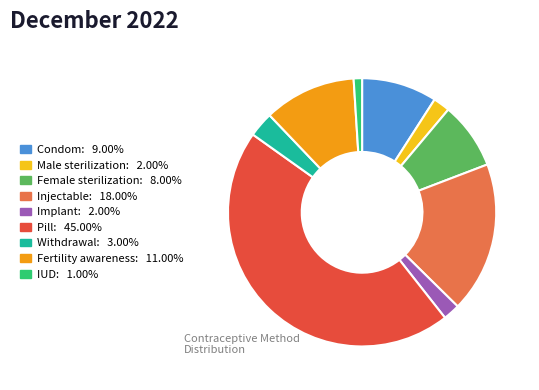

Between Female sterilization and Implant, which is larger?

Female sterilization